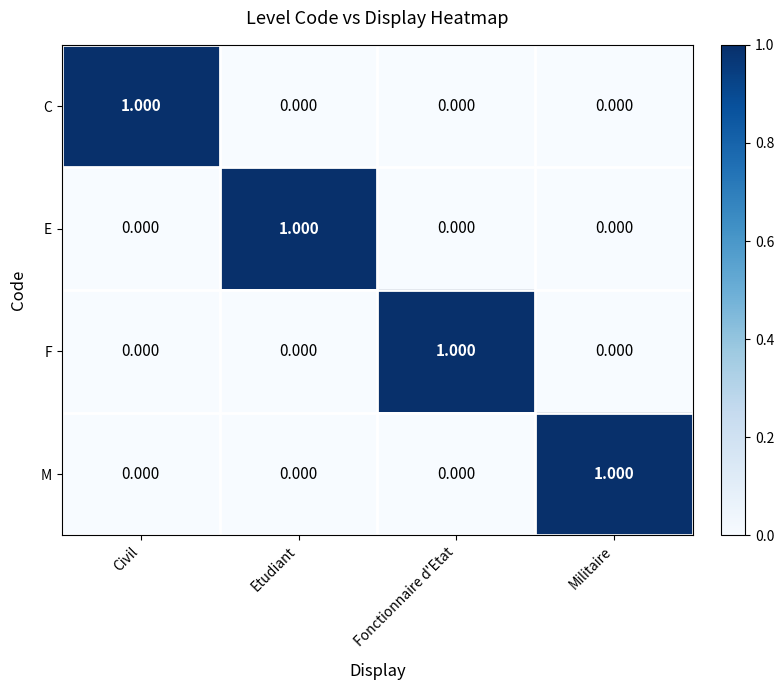

Which category has the highest value in the C series?

Civil